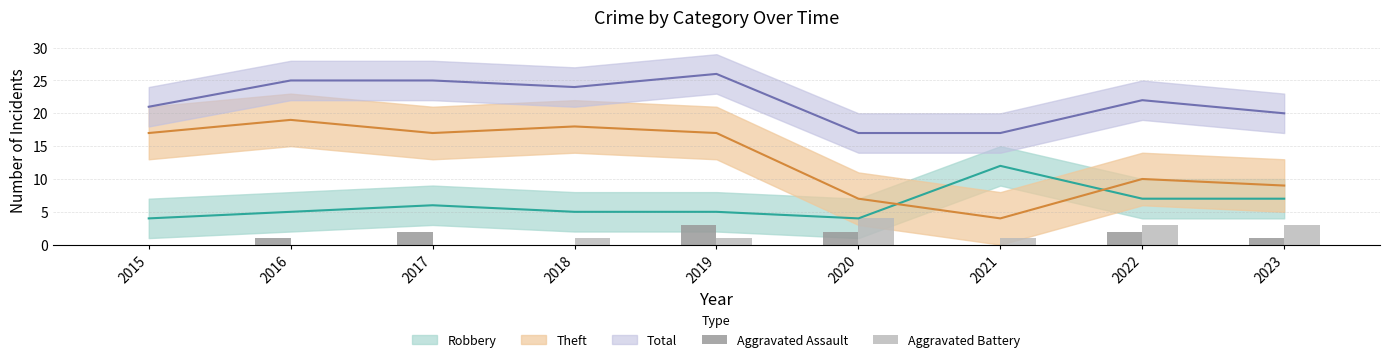

How many values in the Aggravated Assault series are below 1?

3